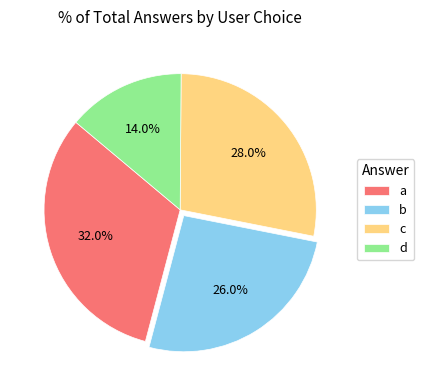

Is d the majority of the pie?

No